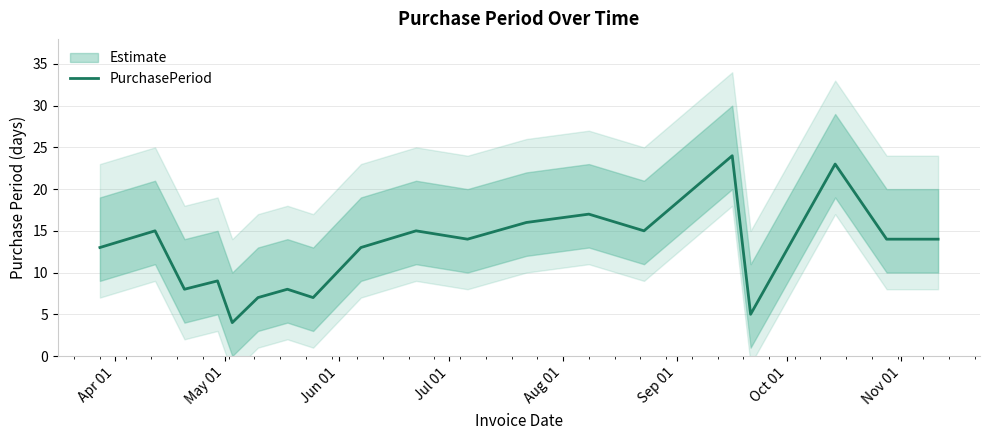

Reading right to left, what are all the values shown in this chart?

14	14	23	5	24	15	17	16	14	15	13	7	8	7	4	9	8	15	13